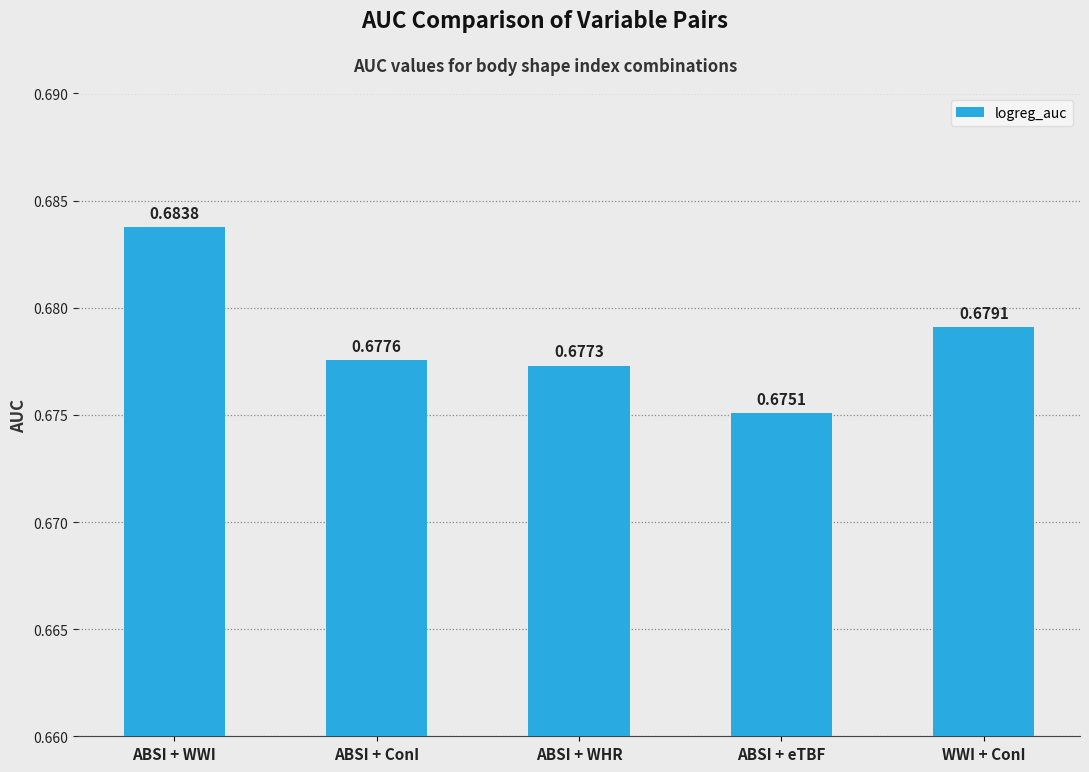

What is the label of the 1st bar from the right?

WWI + ConI